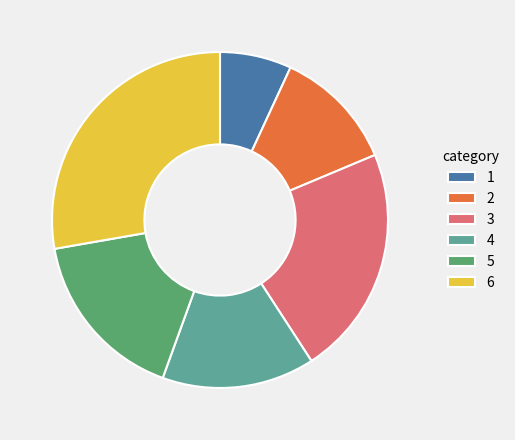

Is 6 the majority of the pie?

No